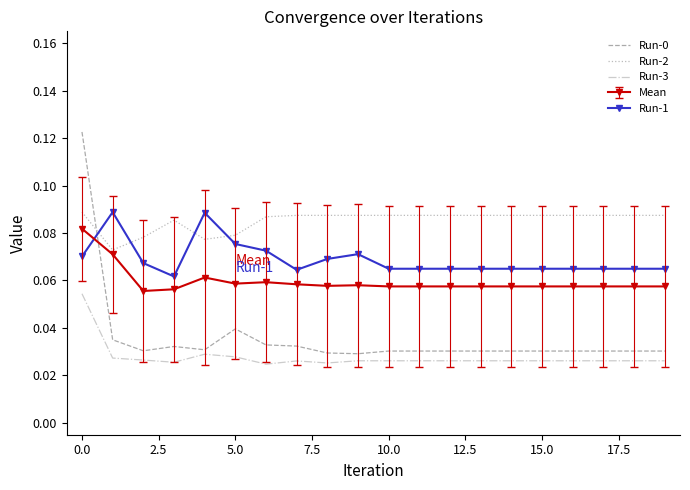

True or false: Mean and Run-3 cross at least once.

False